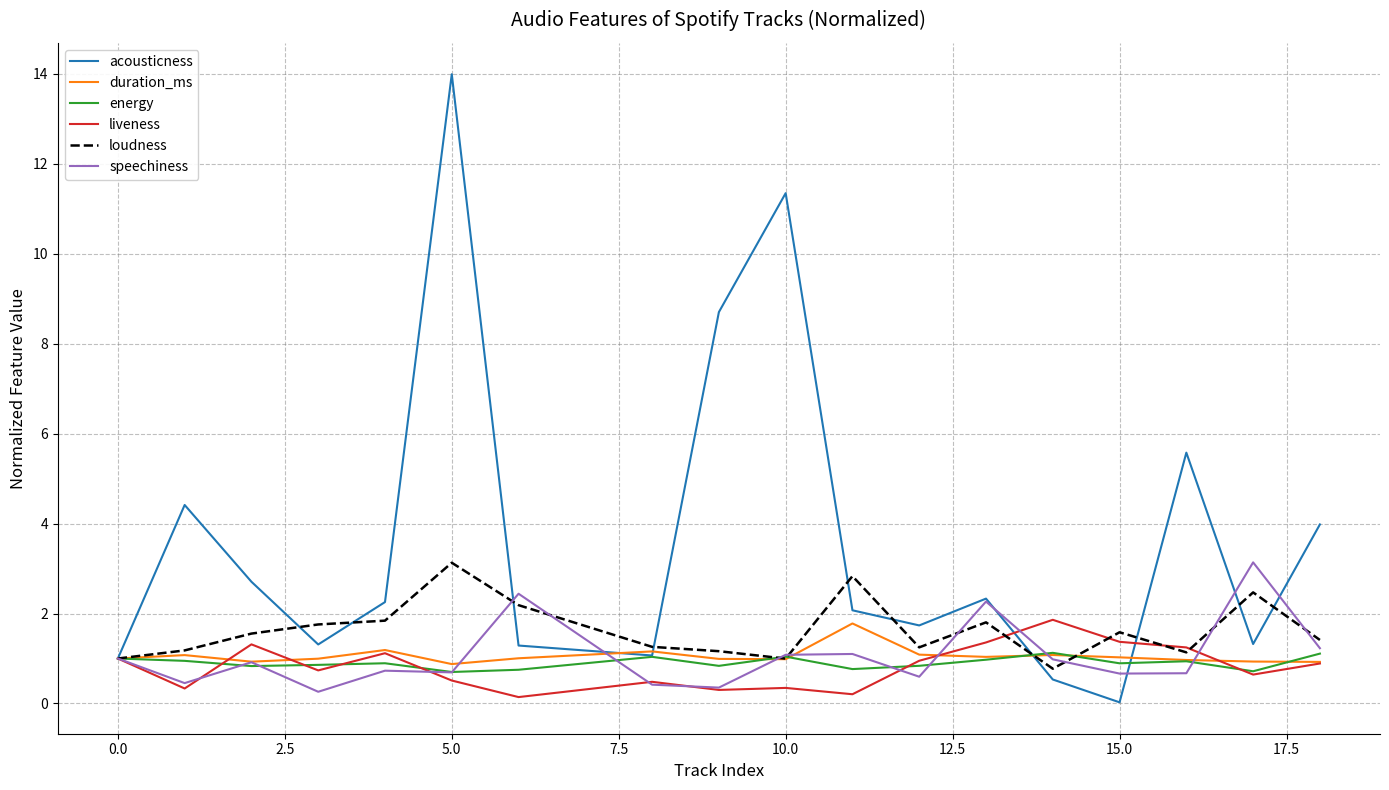

Which series has the widest spread of values?

acousticness